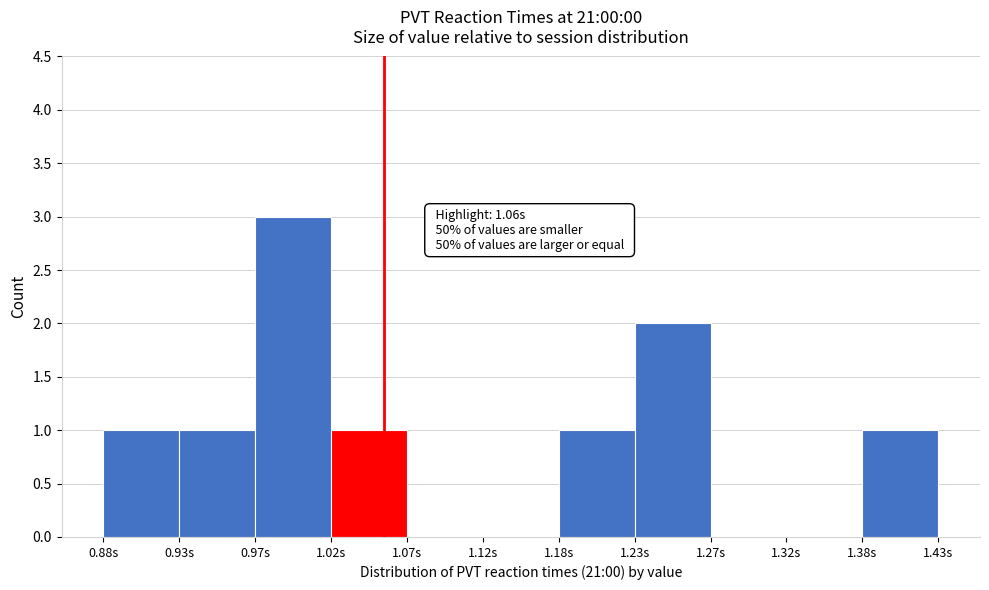

Over which range of the x-axis is the bar tallest?

0.975 to 1.025